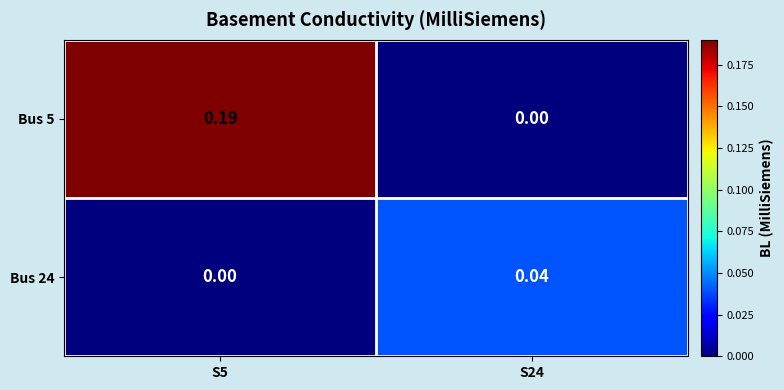

At how many categories does at least one series exceed 0?

2